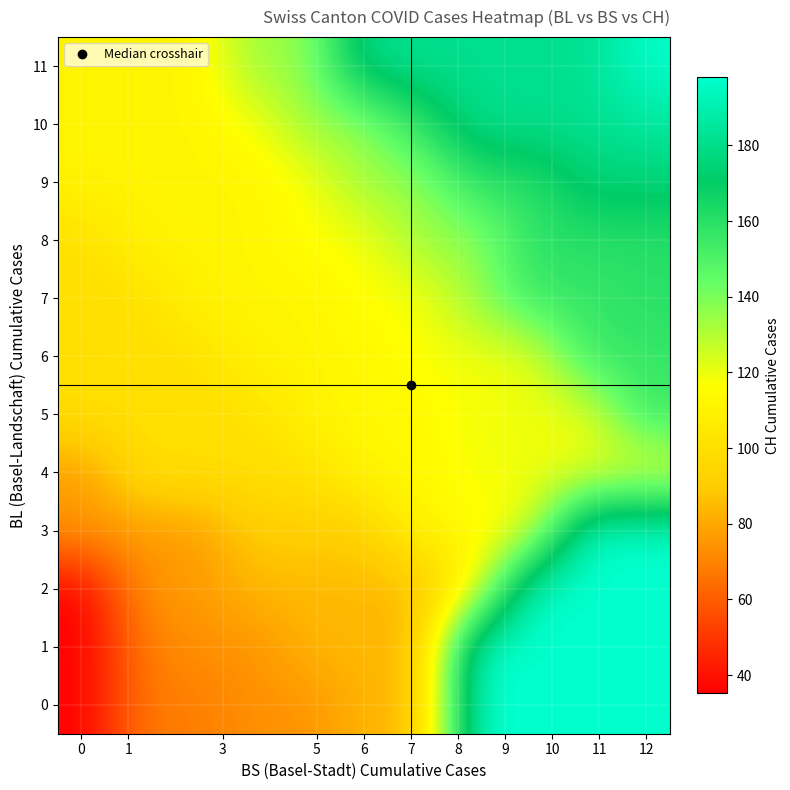

Reading left to right, extract all data points from this chart.

0: 35.1	68.0	68.0	74.0	74.0	84.0	84.0	198.0	198.0	198.0	198.0
1: 35.1	68.0	74.0	74.0	84.0	84.0	84.0	198.0	198.0	198.0	198.0
2: 35.1	76.0	76.0	84.0	84.0	84.0	84.0	113.0	198.0	198.0	198.0
3: 76.0	76.0	76.0	91.0	91.0	91.0	113.0	113.0	119.0	198.0	198.0
4: 76.0	100.0	100.0	100.0	100.0	113.0	113.0	119.0	119.0	119.0	119.0
5: 100.0	100.0	100.0	100.0	111.0	113.0	113.0	119.0	119.0	119.0	156.0
6: 100.0	100.0	100.0	111.0	111.0	113.0	117.0	119.0	119.0	156.0	156.0
7: 100.0	100.0	111.0	111.0	111.0	117.0	117.0	135.0	156.0	156.0	160.0
8: 100.0	111.0	111.0	111.0	117.0	117.0	135.0	135.0	159.0	160.0	160.0
9: 111.0	111.0	111.0	111.0	117.0	135.0	135.0	159.0	159.0	174.9	174.9
10: 111.0	111.0	111.0	117.0	135.0	135.0	159.0	181.2	181.2	181.2	186.0
11: 111.0	111.0	111.0	135.0	135.0	181.2	181.2	181.2	181.2	181.2	197.0